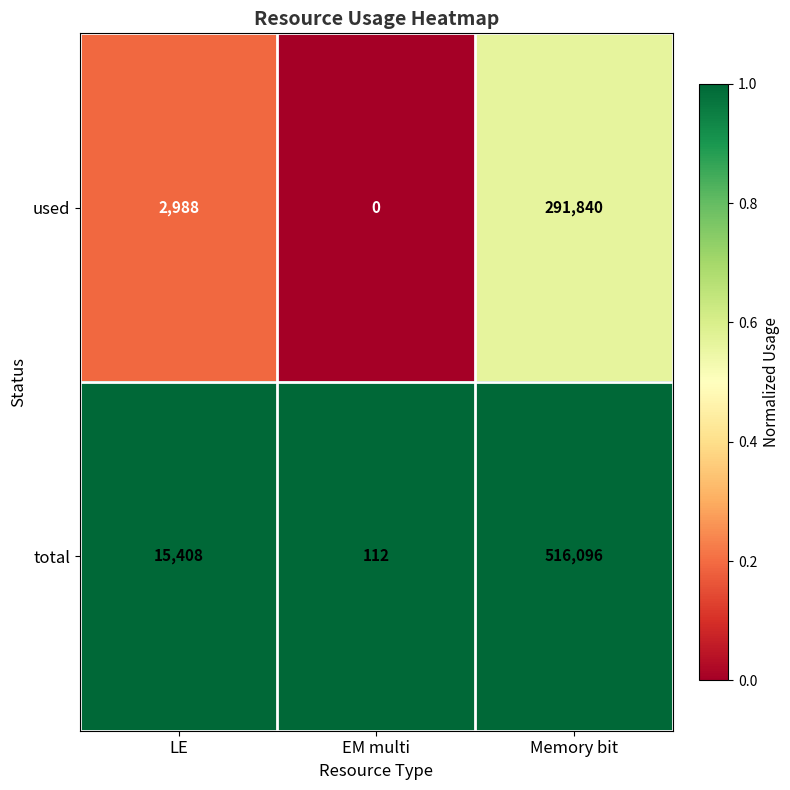

Which series changed the most between LE and EM multi?

total